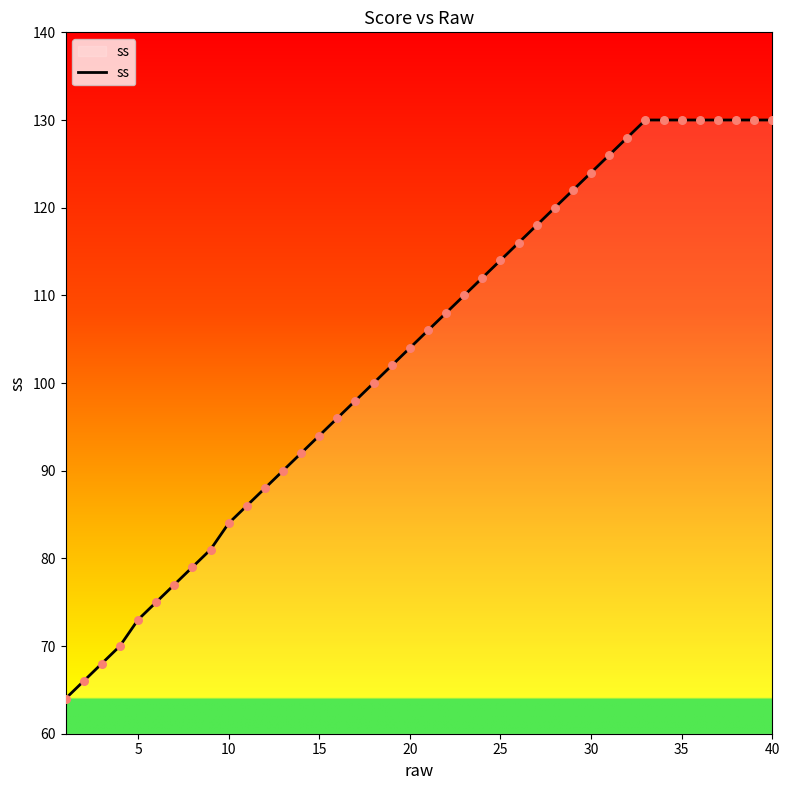

What is the difference between the maximum and minimum values?

66